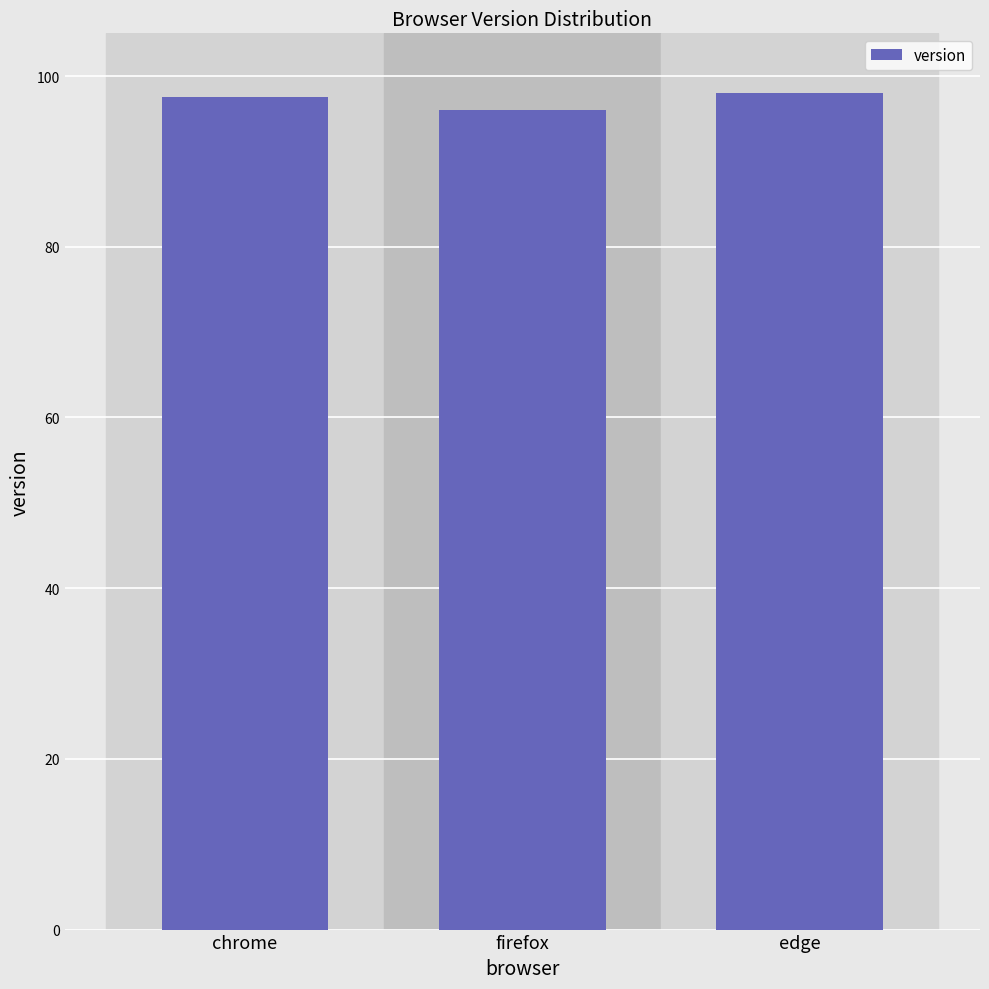

What is the sum of the values at chrome and firefox?

193.5